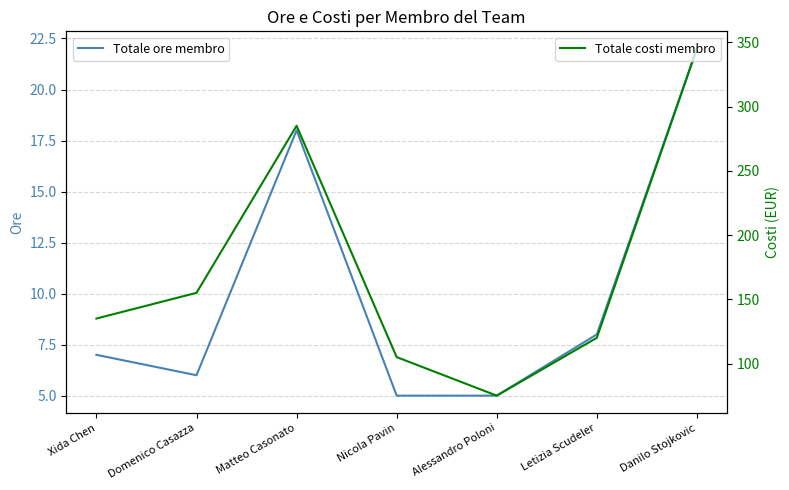

At how many categories does at least one series exceed 11?

7